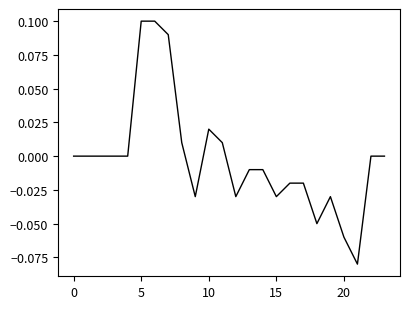

Is this an area chart (filled region under the line)?

No